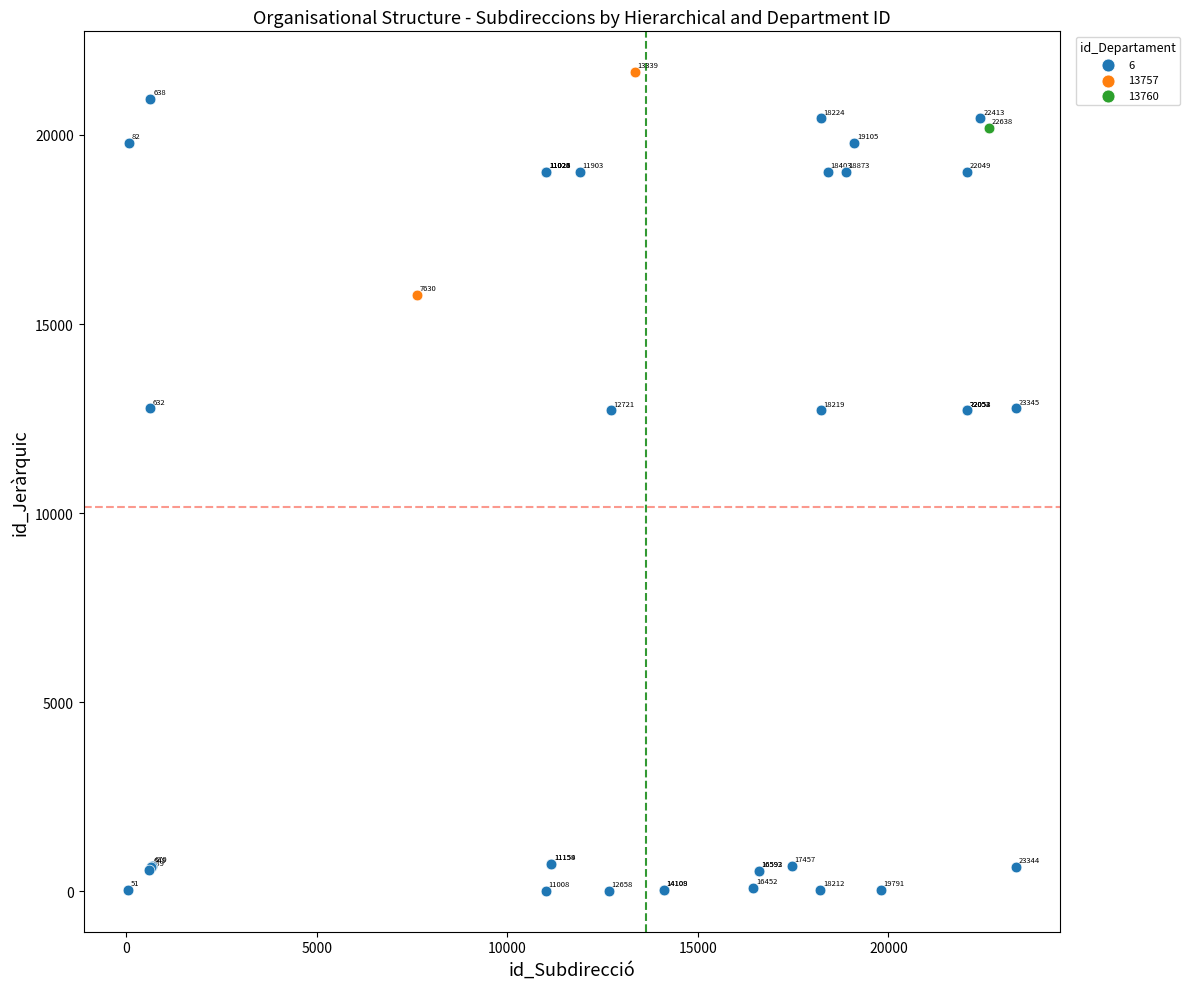

Which series reaches the maximum Y coordinate?

13757